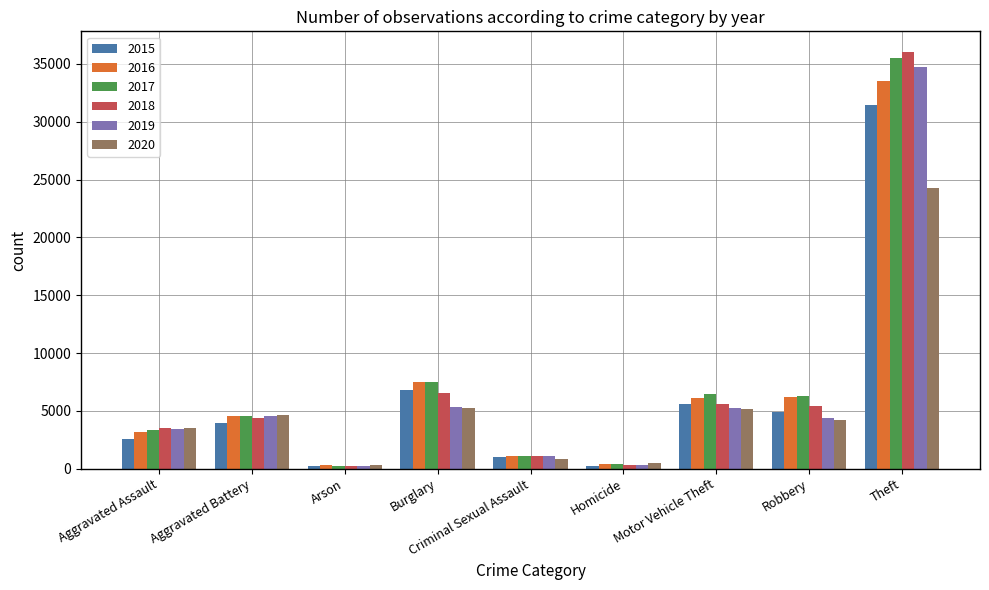

At which label is 2016 closest to 16895?

Burglary